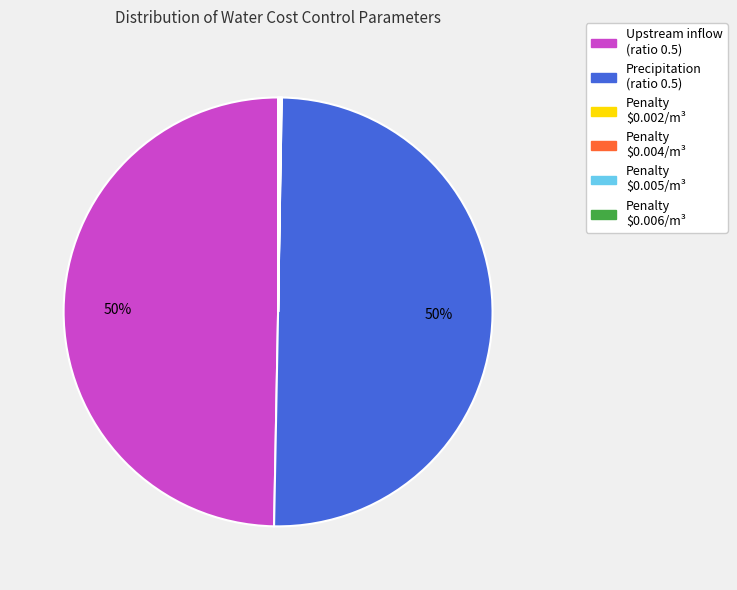

To the nearest percent, what is the average slice percentage?

17%